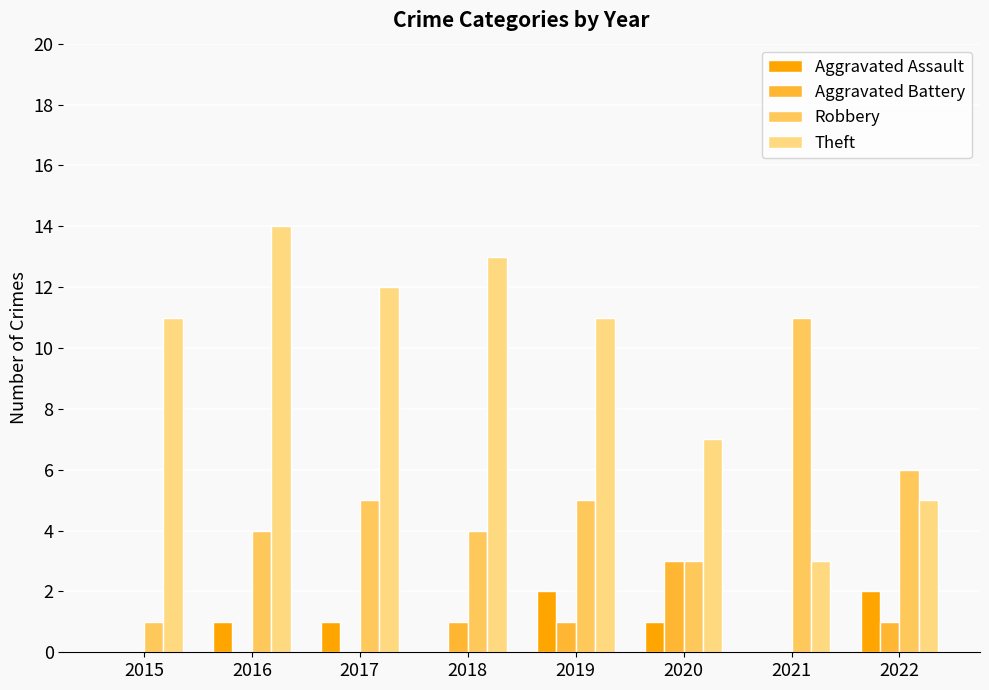

Where is Theft nearest to the value 8?

2020